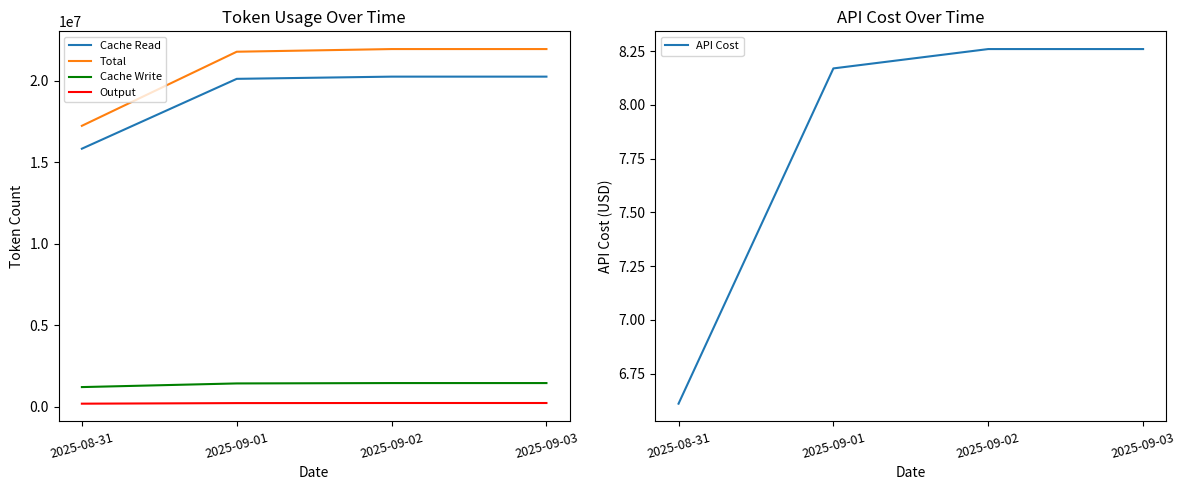

What is the difference between the Total values at 2025-09-01 and 2025-09-03?

163287